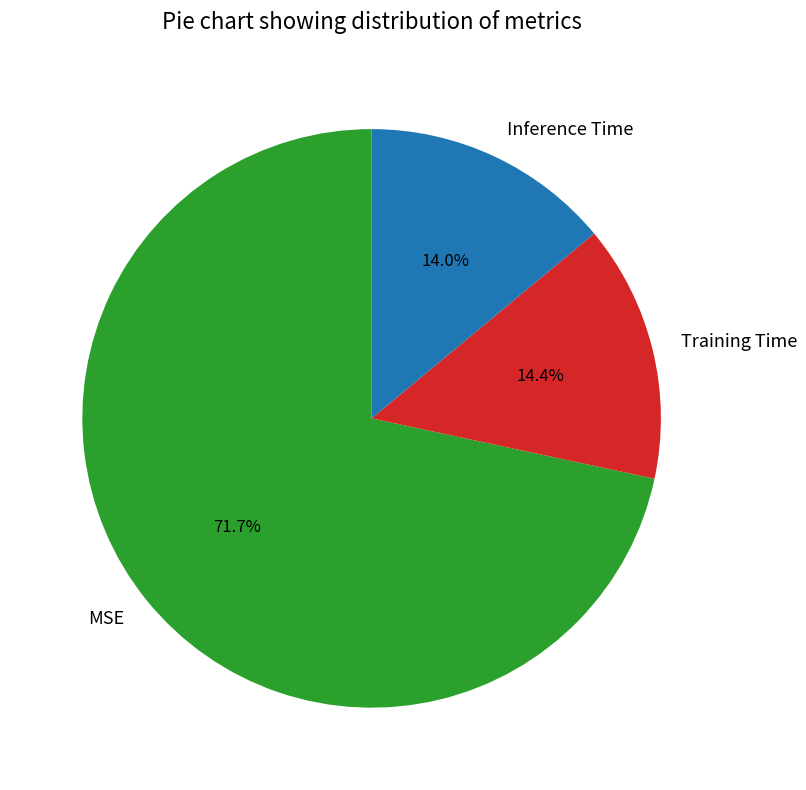

Which slice represents more than half of the pie?

MSE